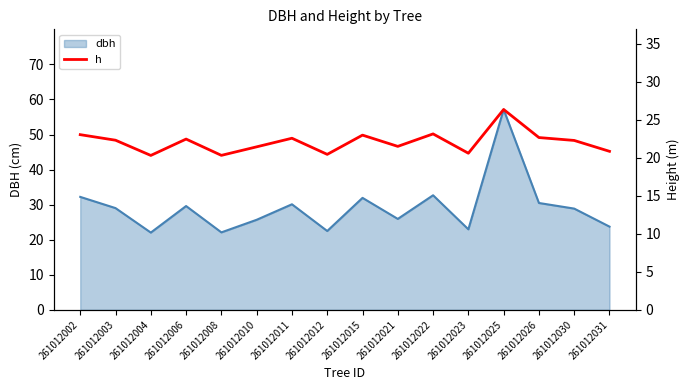

Between 261012006 and 261012010, which is larger?

261012006